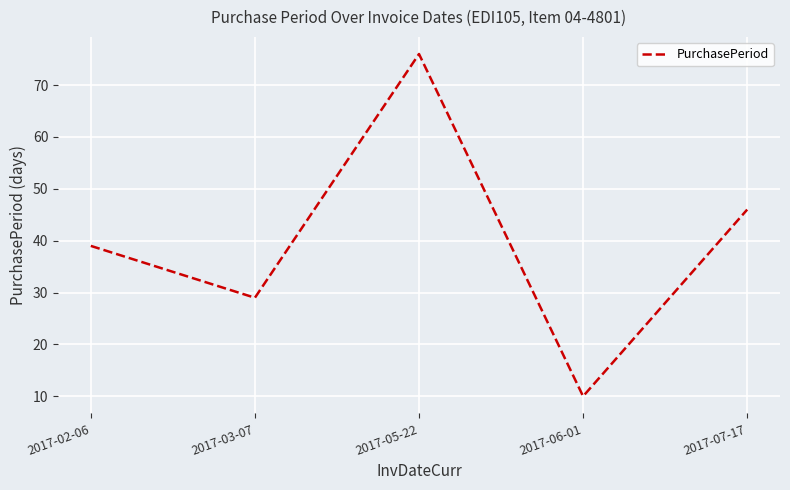

What is the difference between the values at 2017-06-01 and 2017-05-22?

66